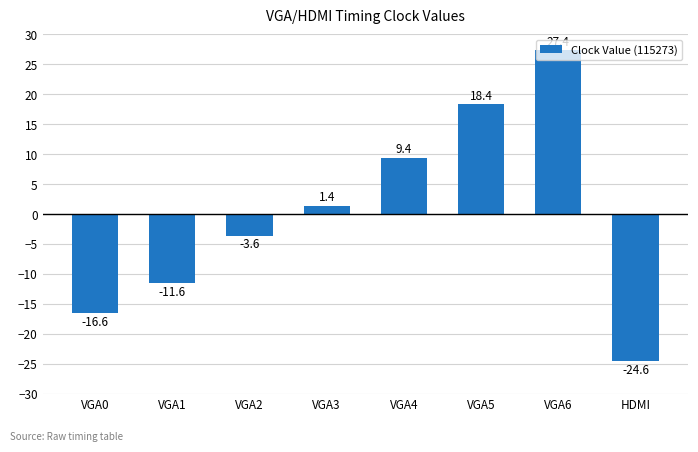

Rank the categories by value from highest to lowest.

VGA6, VGA5, VGA4, VGA3, VGA2, VGA1, VGA0, HDMI